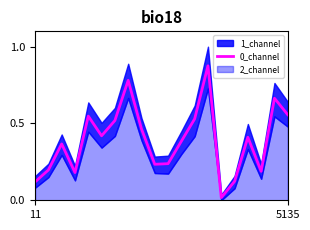

Between 18 and 9, which is larger?

18